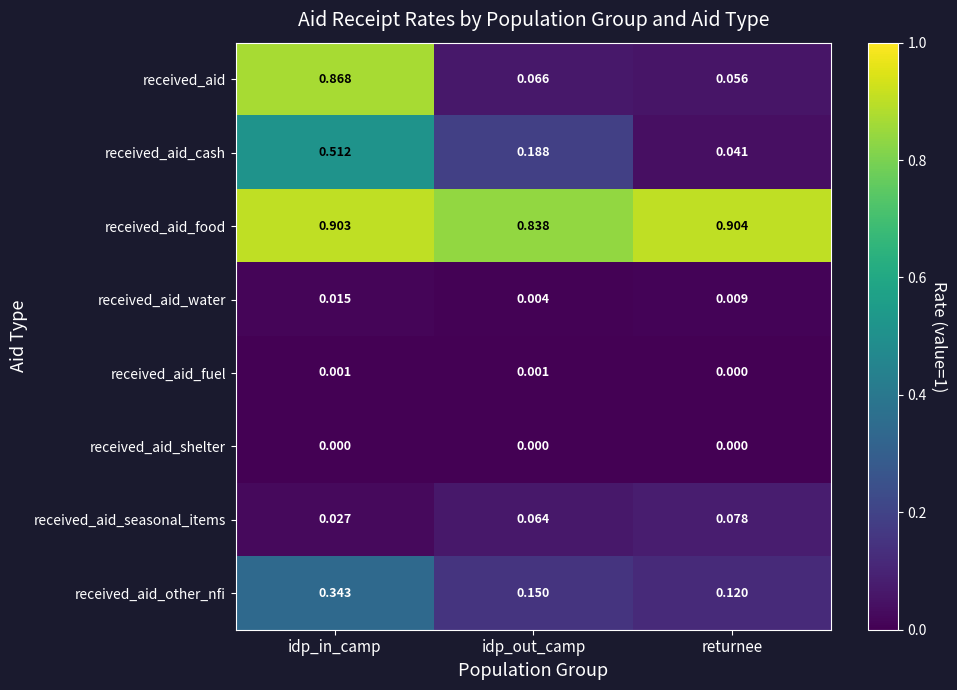

At which label is received_aid_food closest to 0?

idp_out_camp